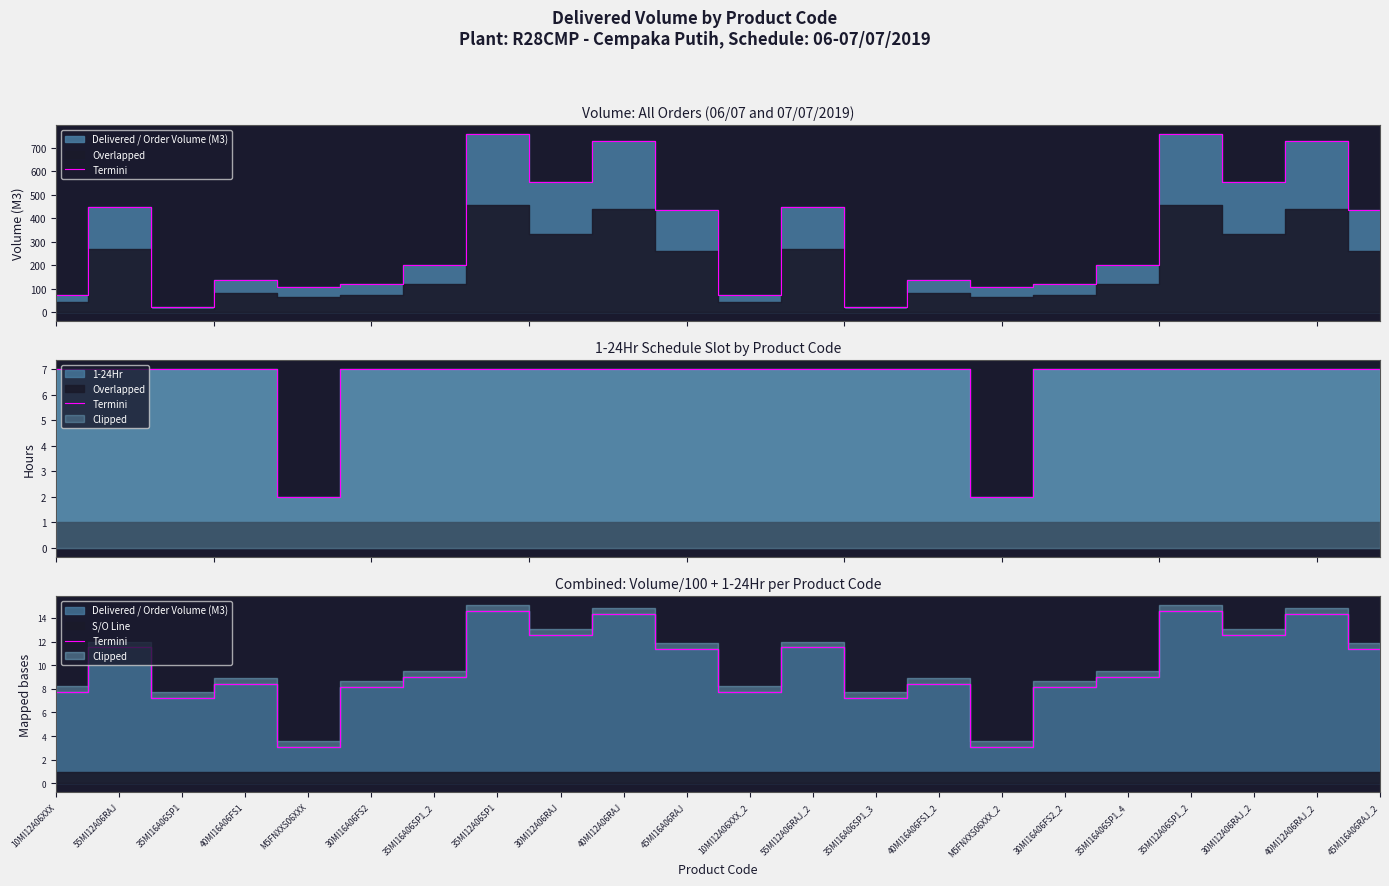

What is the smallest value displayed?

3.1